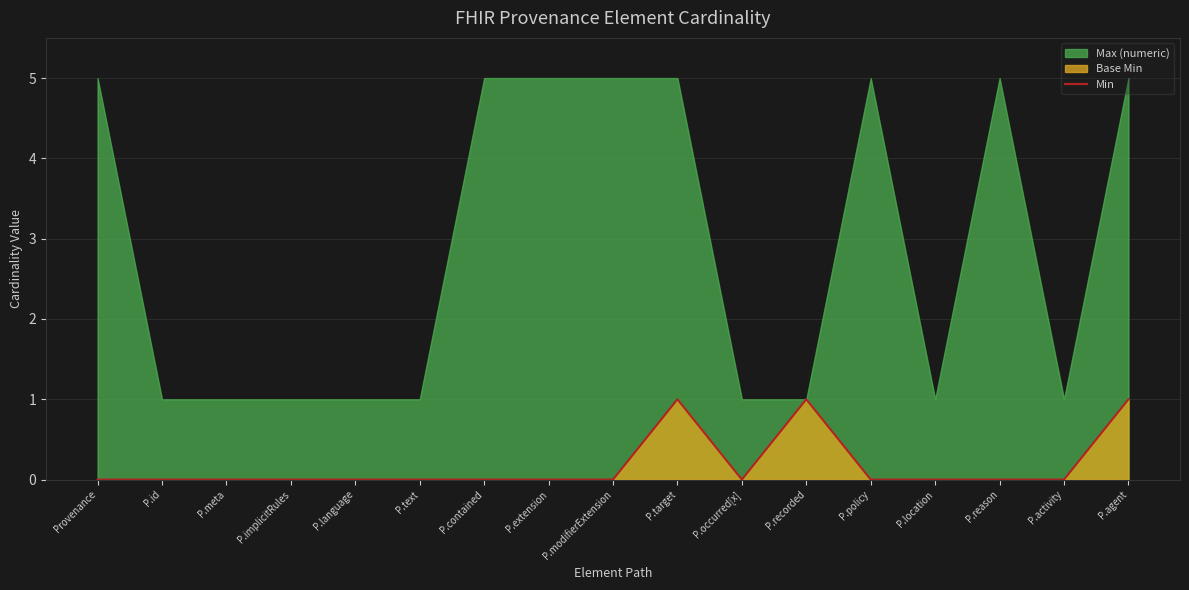

The value of Min at P.text is 0. True or false?

True